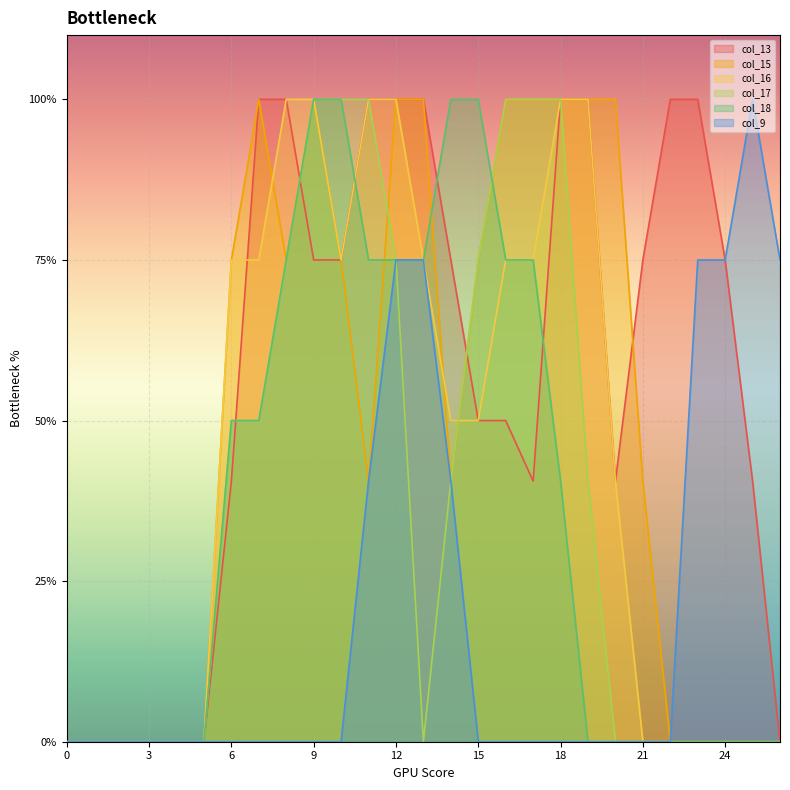

True or false: col_13 has a value of 2.1 at 10.

False